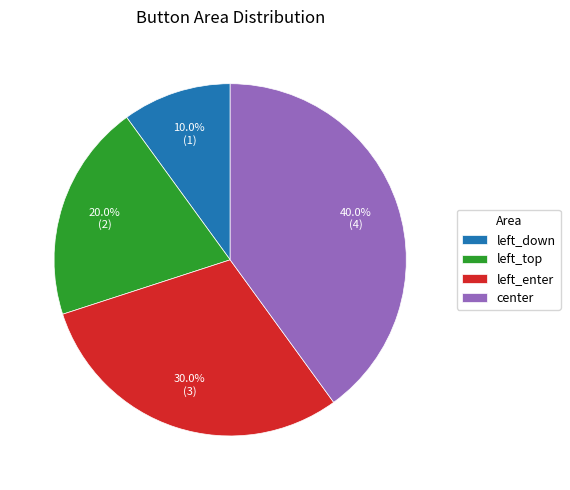

Approximately how many times larger is the value at left_down compared to left_enter?

0.3